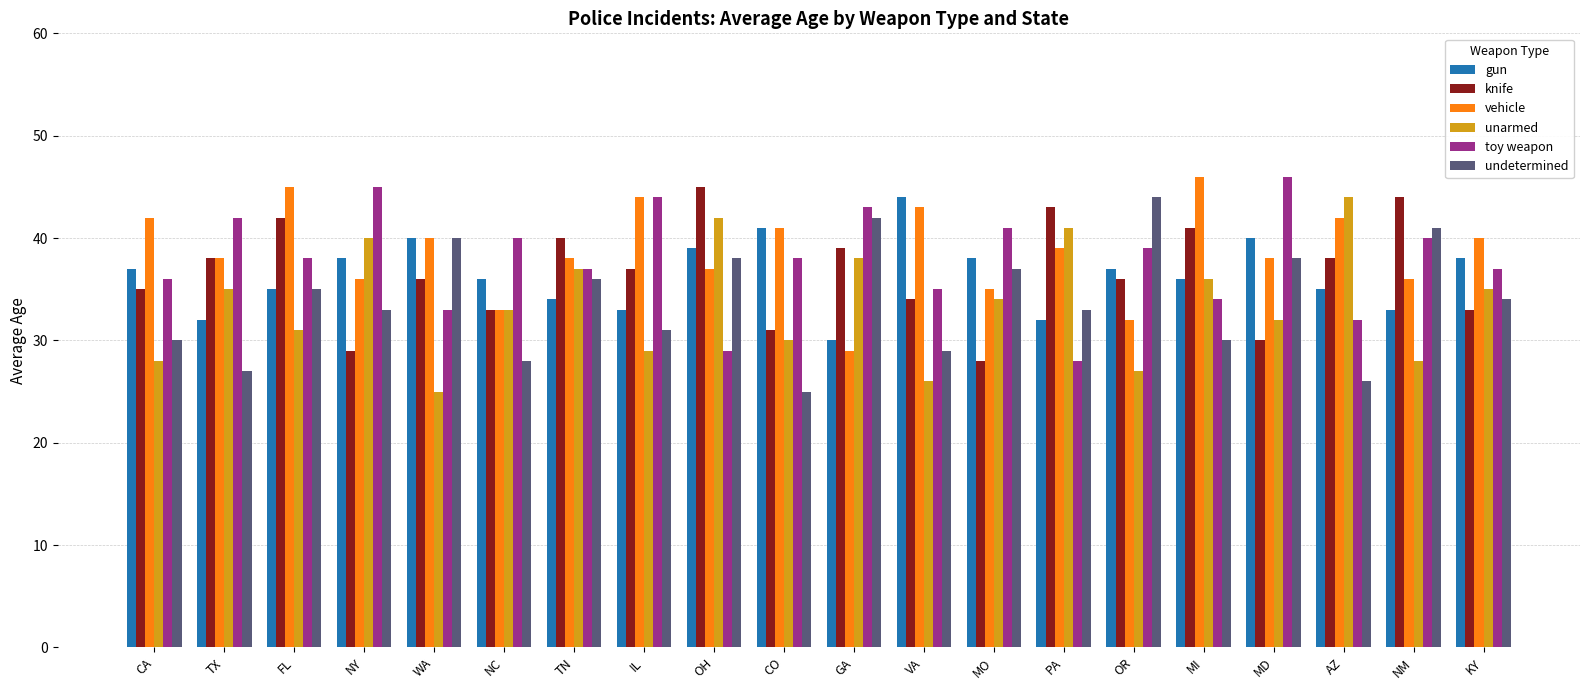

What is the lowest value of the gun series?

30